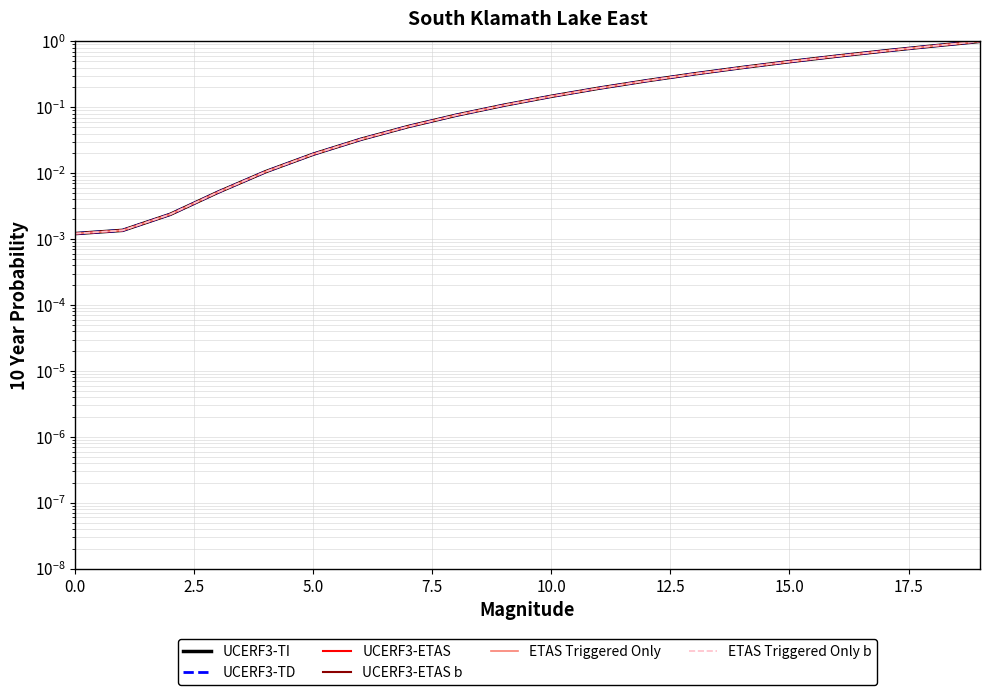

Between 13 and 19, which is larger?

19